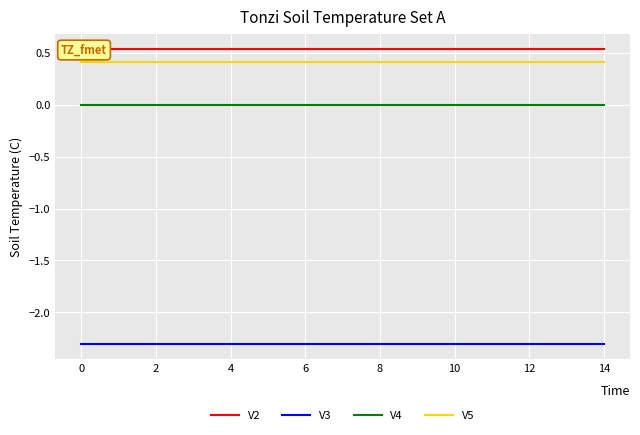

Is it true that V2 equals 0.3 at 13?

False